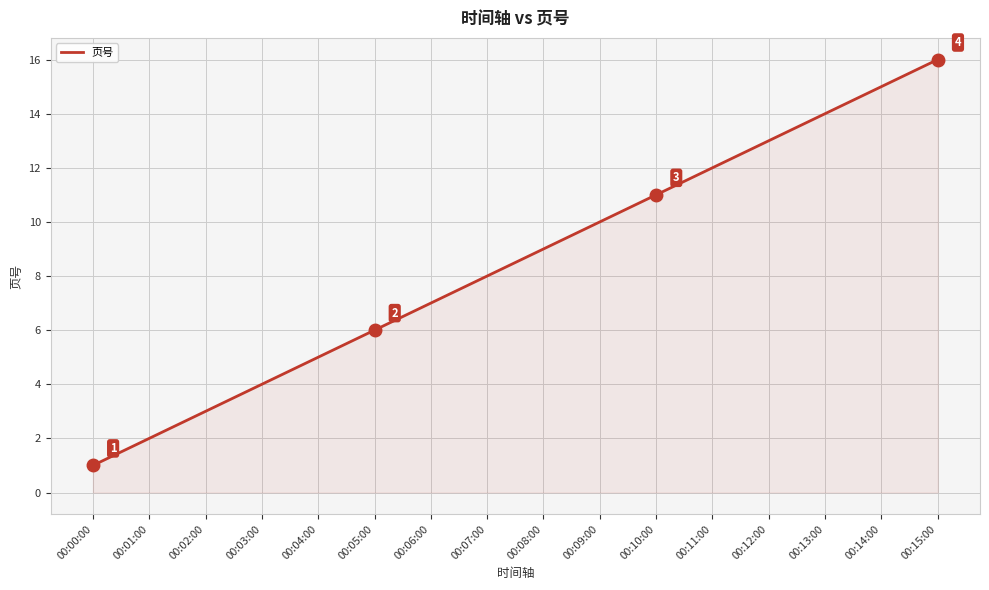

Between 00:13:00 and 00:02:00, which is larger?

00:13:00